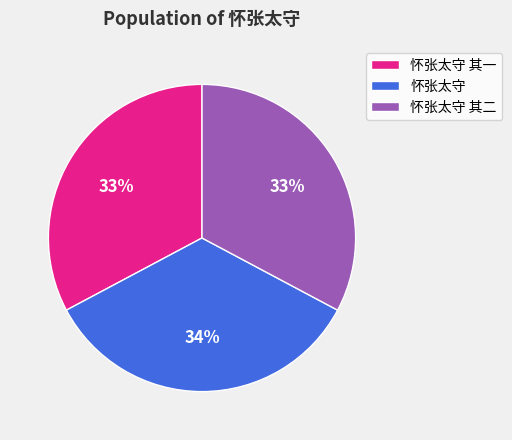

Is the sum of 怀张太守 and 怀张太守 其二 greater than half?

Yes